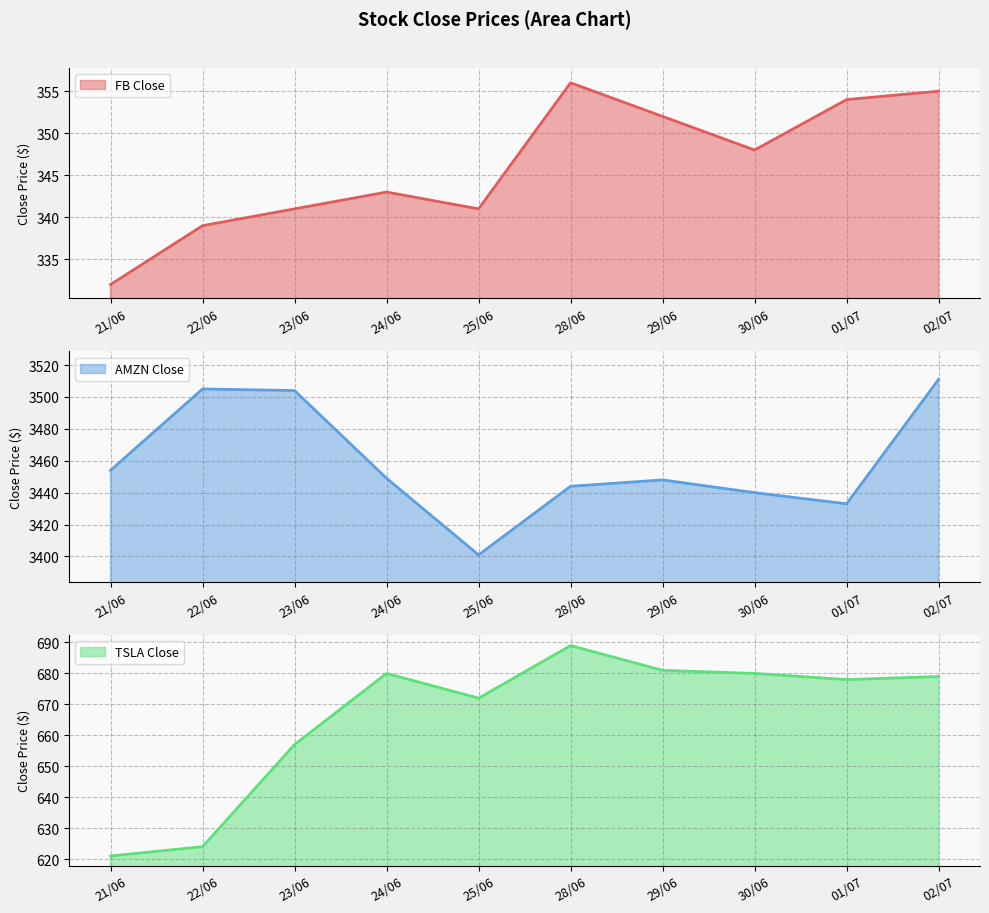

How many interior local peaks does the TSLA Close series have?

2